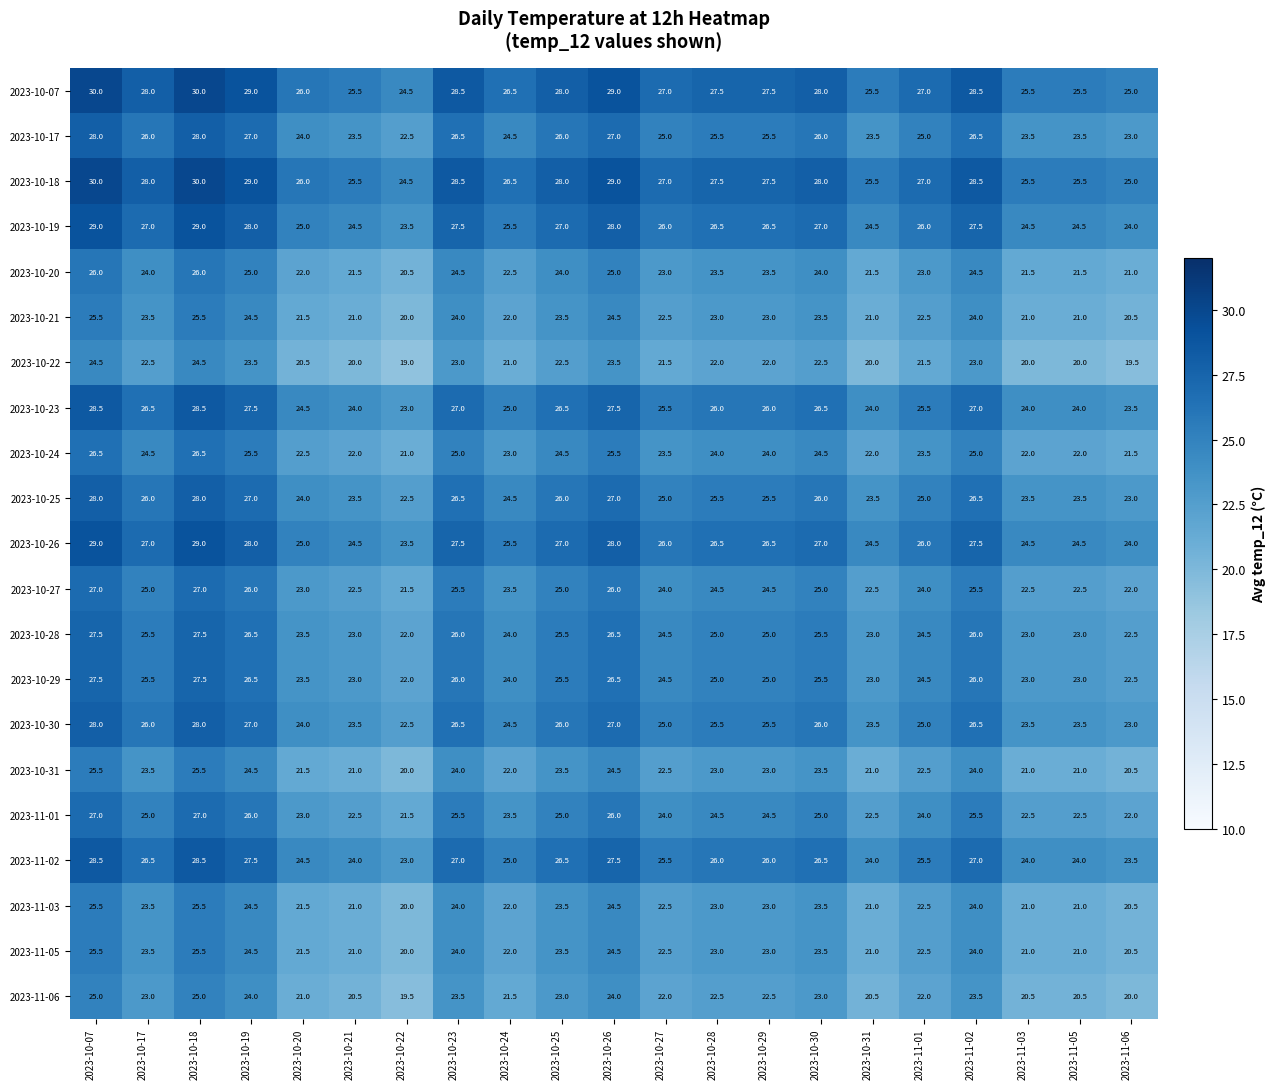

What is the difference between the maximum and second lowest values in the 2023-10-28 series?

5.0